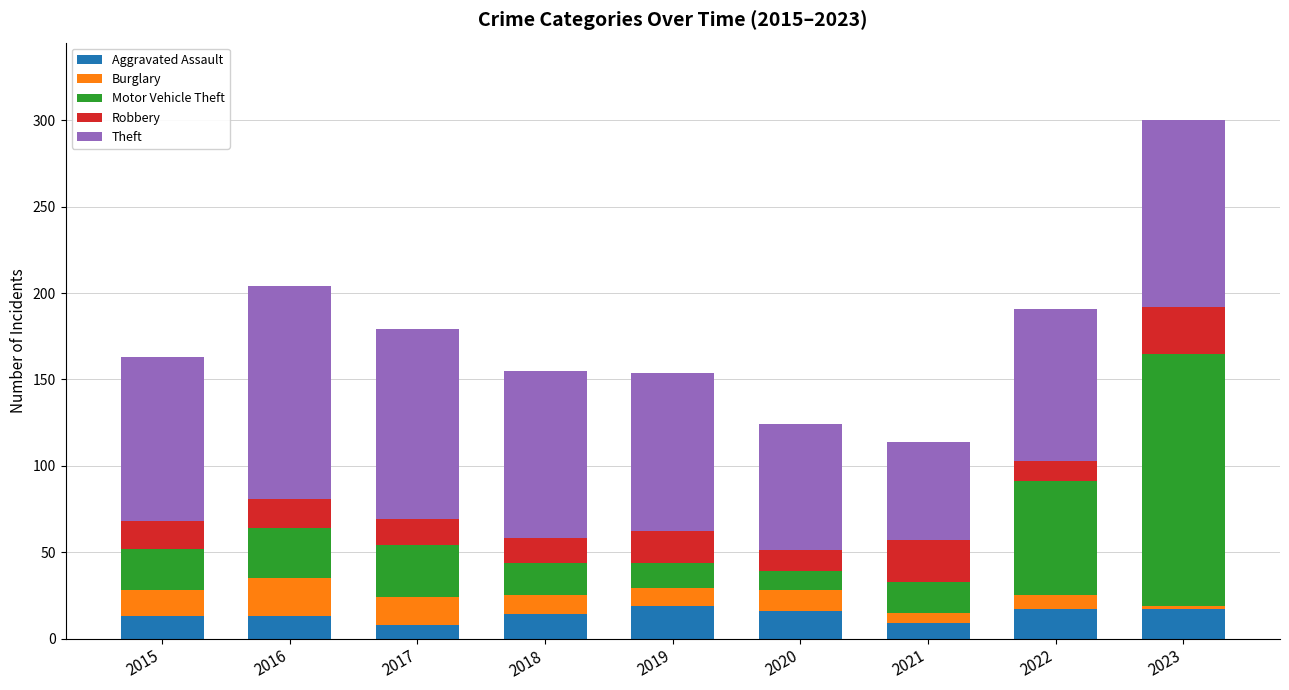

What are all the series names shown in the legend?

Aggravated Assault, Burglary, Motor Vehicle Theft, Robbery, Theft